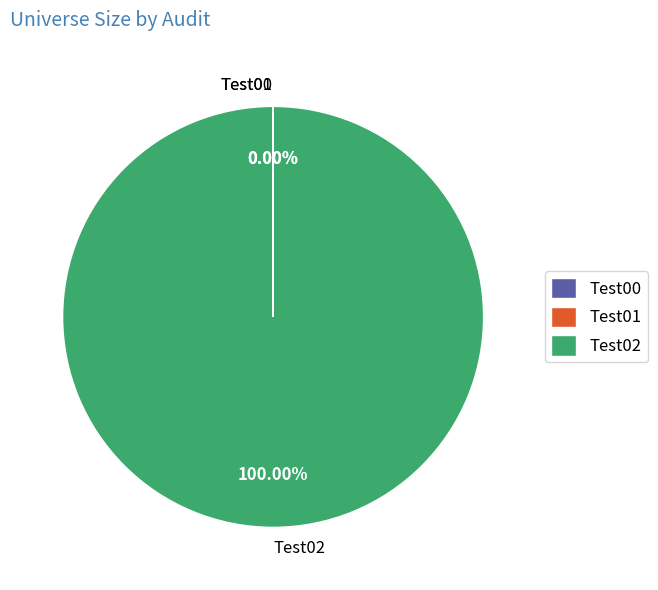

Which slice represents more than half of the pie?

Test02